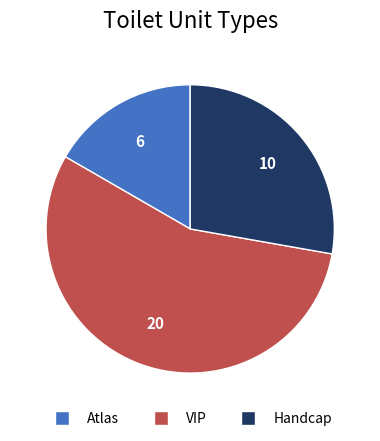

Combined, do Atlas and Handcap account for over 50%?

No